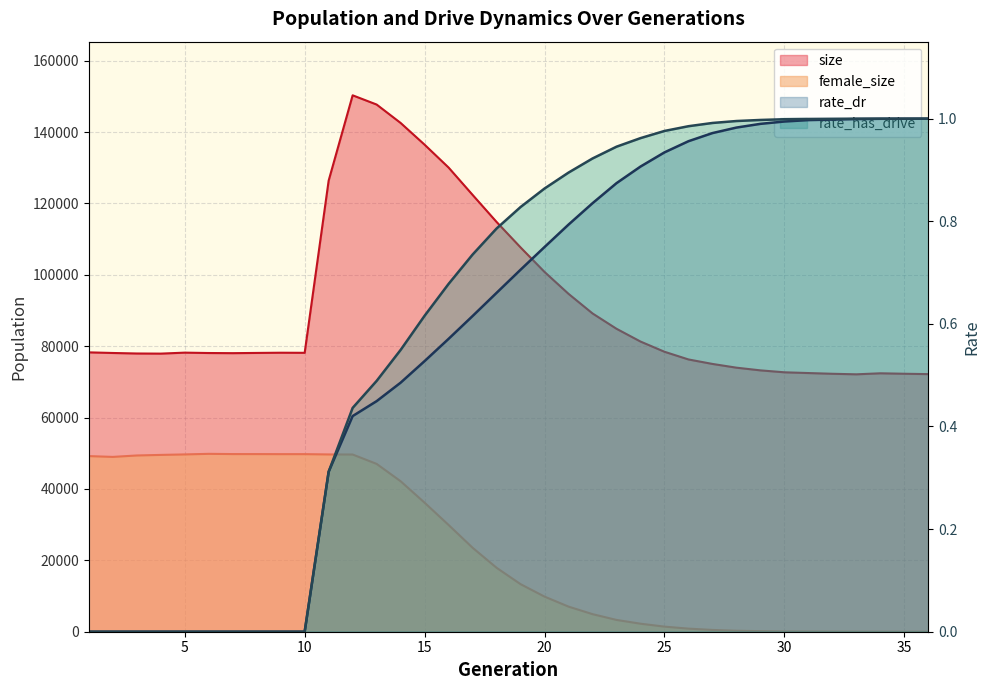

Which series has the largest range (max minus min)?

size